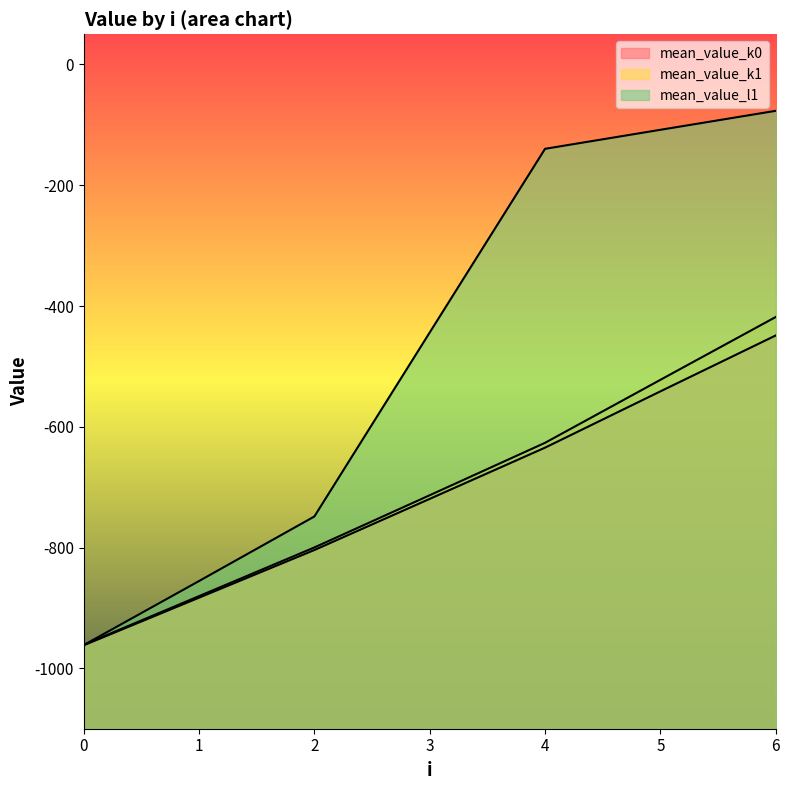

True or false: mean_value_l1 and mean_value_k0 cross at least once.

False